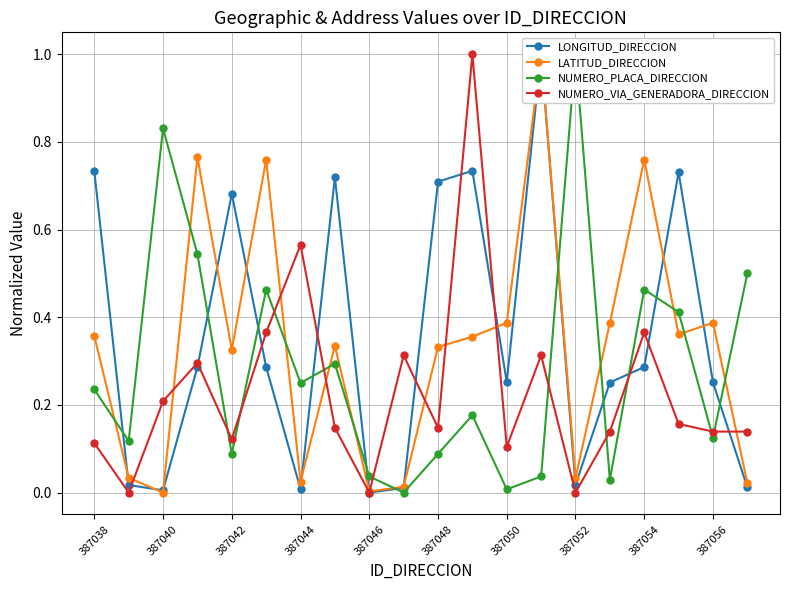

Rank the series at 17 from highest to lowest value.

LONGITUD_DIRECCION, NUMERO_PLACA_DIRECCION, LATITUD_DIRECCION, NUMERO_VIA_GENERADORA_DIRECCION